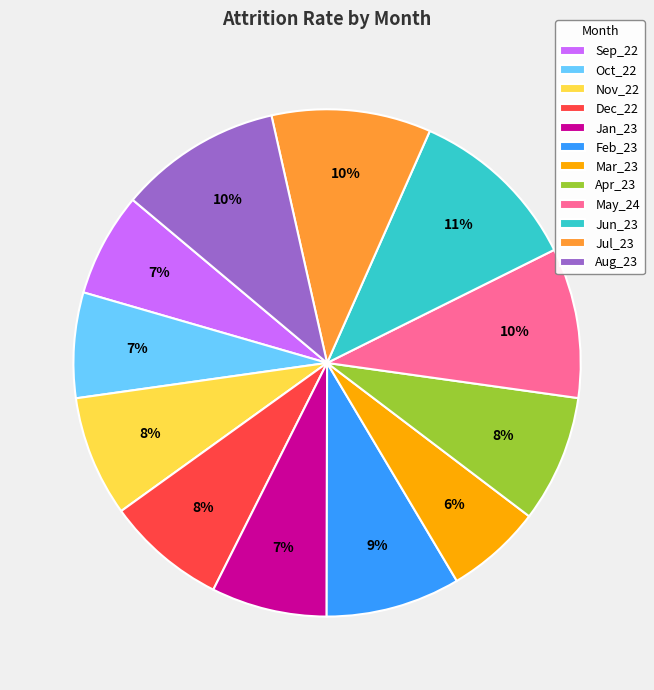

To the nearest percent, what is the difference between the largest and smallest slice percentages?

5%